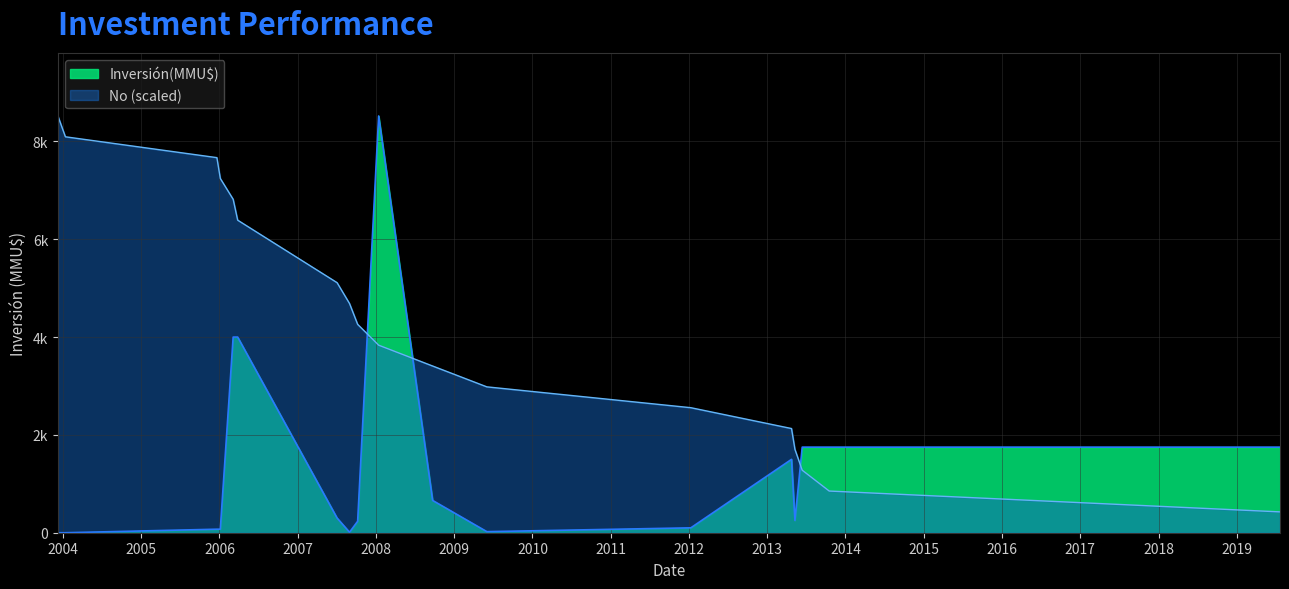

Where is Inversión(MMU$) nearest to the value 4260?

06/03/2006